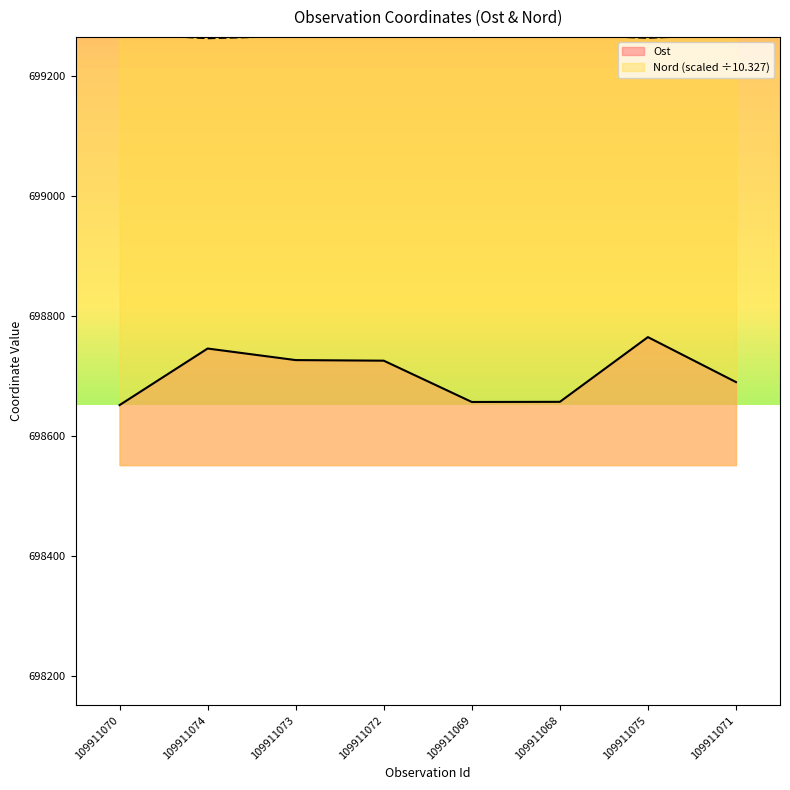

What is the maximum value for Nord?

699271.6